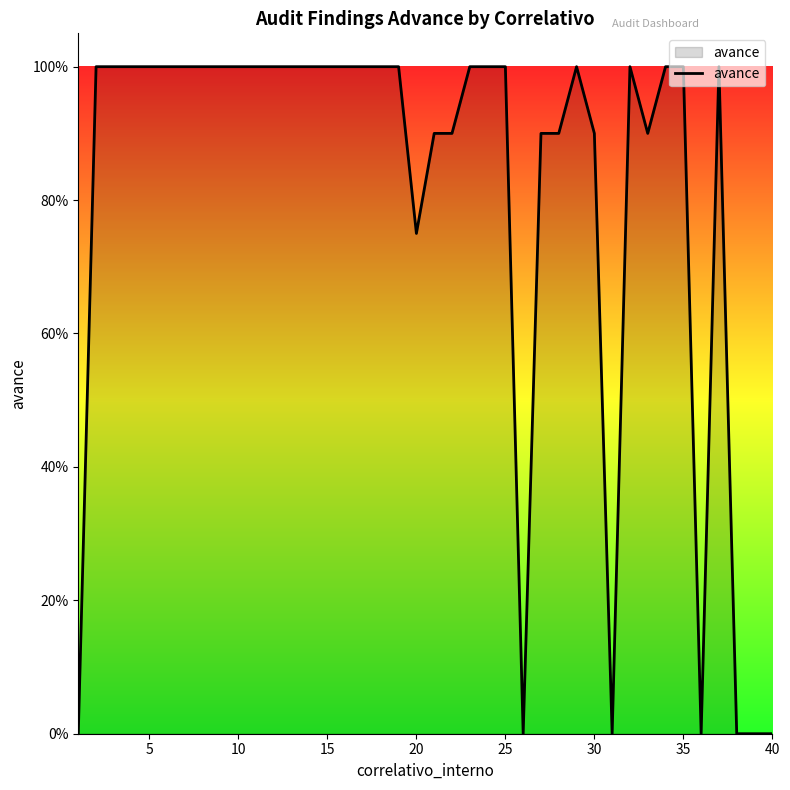

Does the chart have visible grid lines?

No